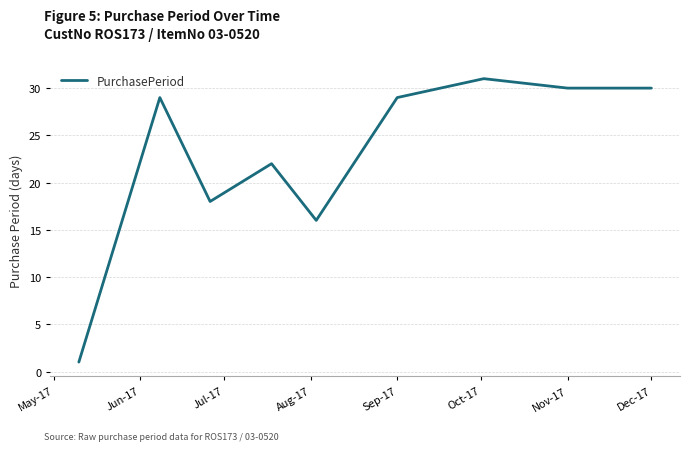

What is the difference between the maximum and minimum values?

30